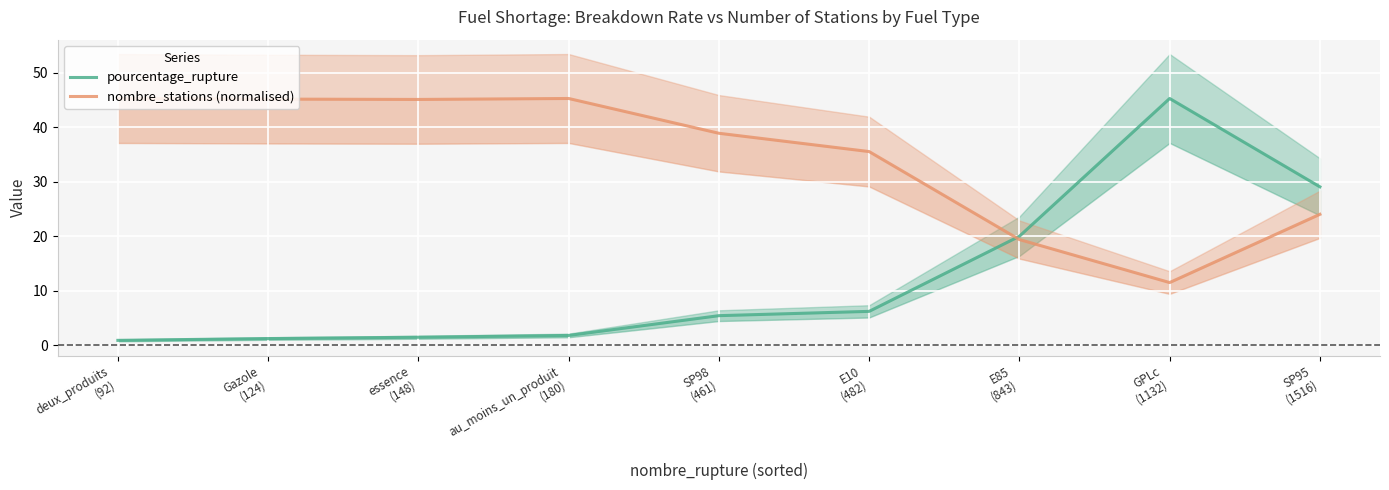

Which series has the largest range (max minus min)?

pourcentage_rupture